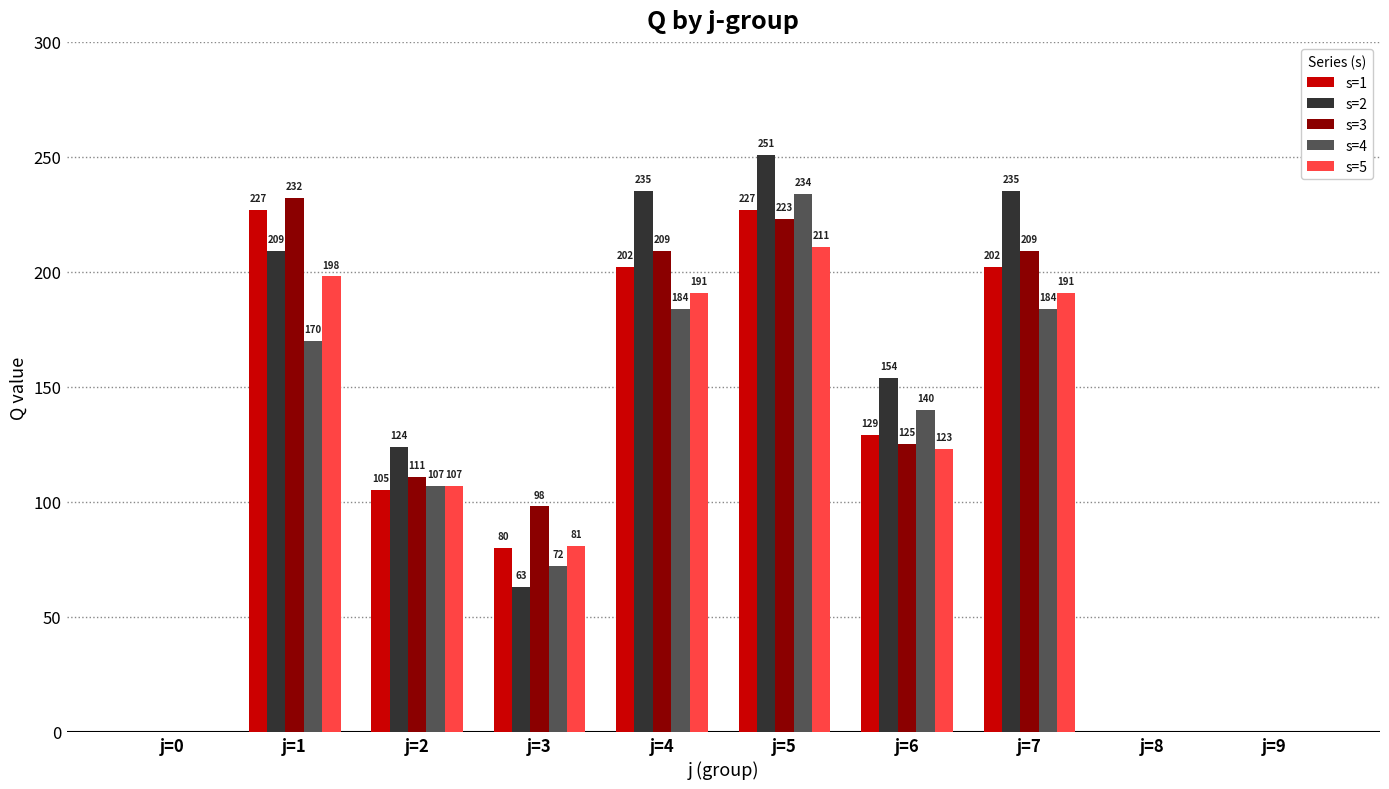

What is the maximum value shown in the chart?

251